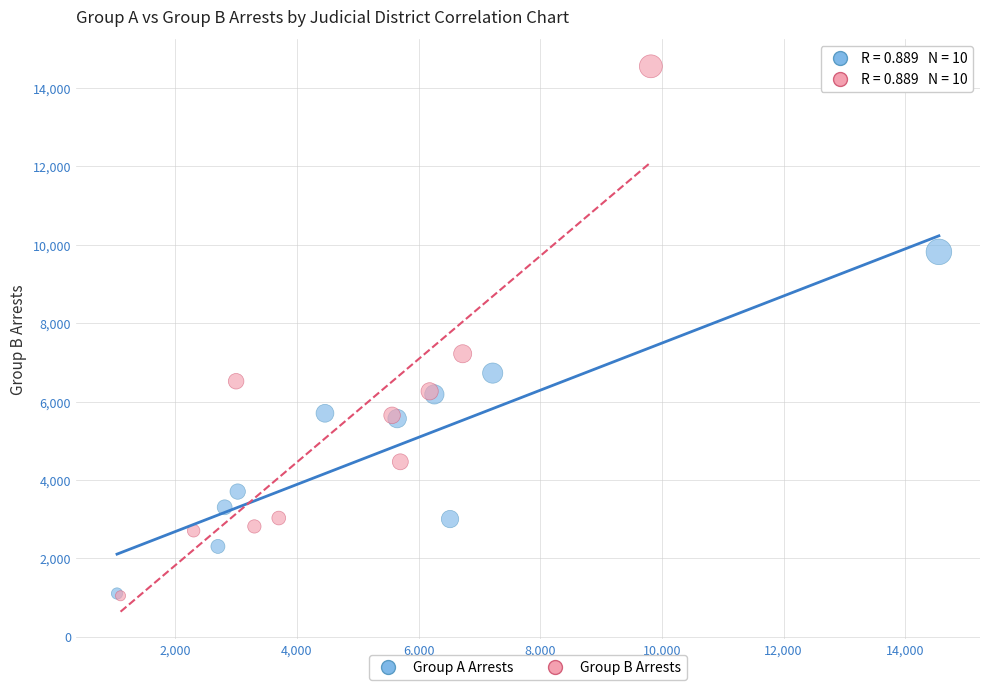

Which series reaches the maximum Y coordinate?

Group B Arrests